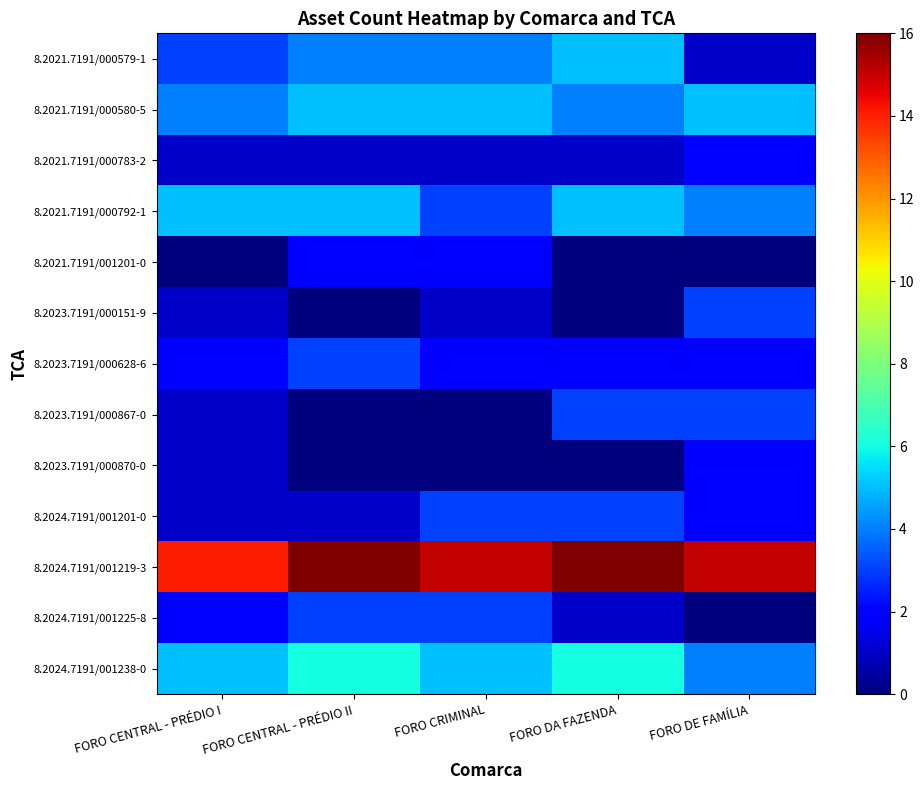

What is the spread (max minus min) of values at FORO CENTRAL - PRÉDIO II?

16